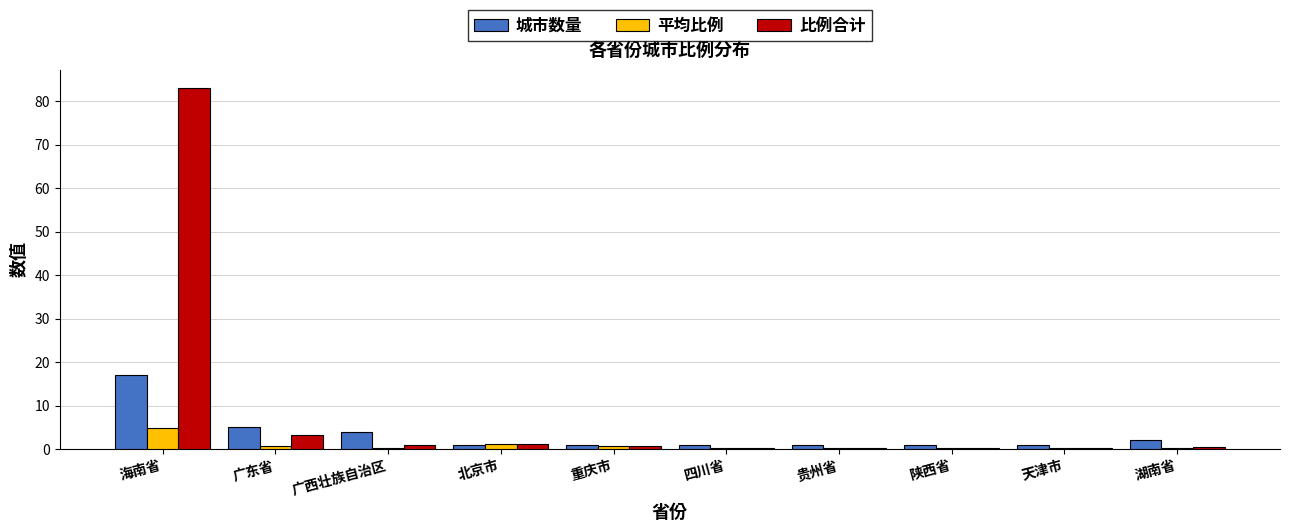

At which label is 比例合计 closest to 41?

广东省